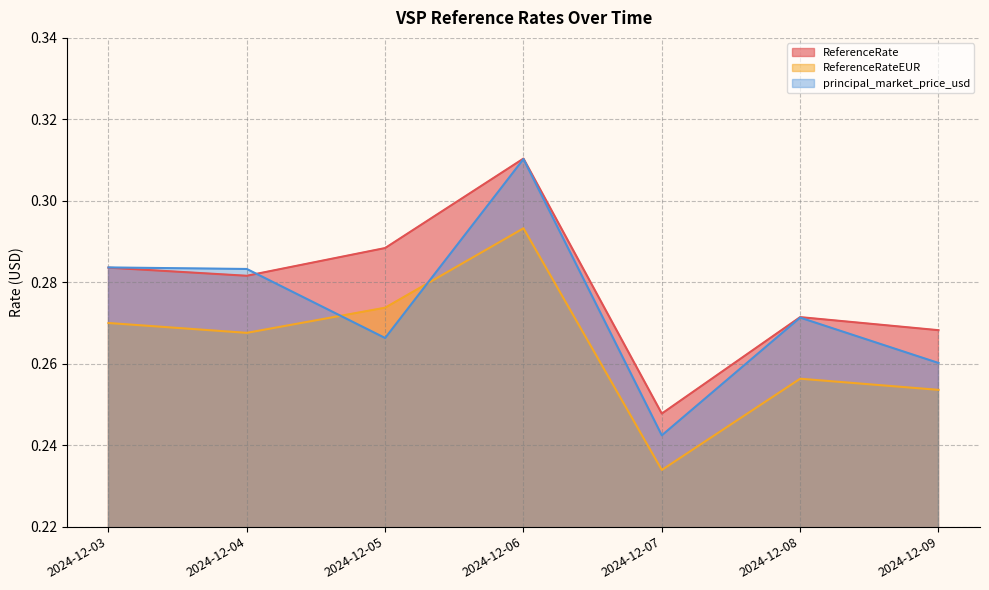

The value of ReferenceRateEUR at 2024-12-08 is 0.1. True or false?

False